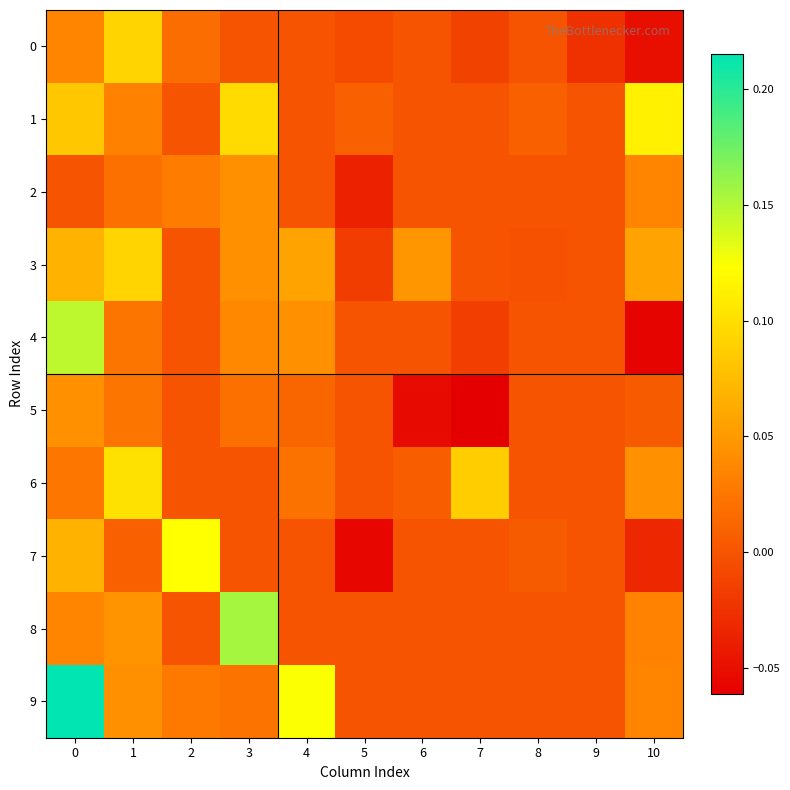

List the series in order of their peak value, lowest first.

2, 5, 0, 3, 6, 1, 7, 4, 8, 9